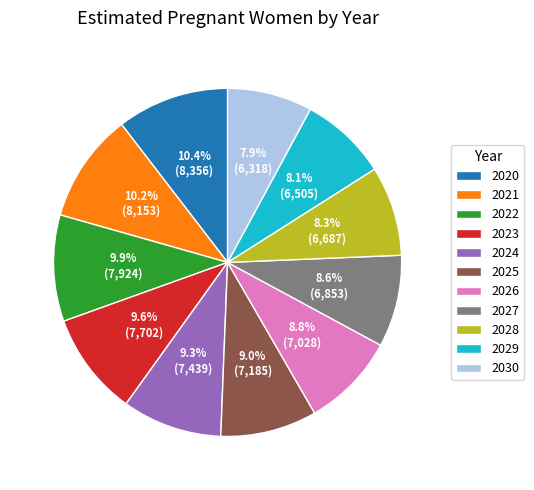

What percentage is NOT represented by 2023?

90.4%